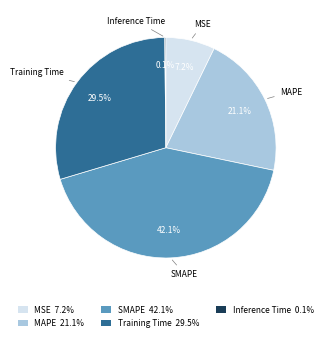

Between SMAPE 42.1% and MAPE 21.1%, which is larger?

SMAPE 42.1%